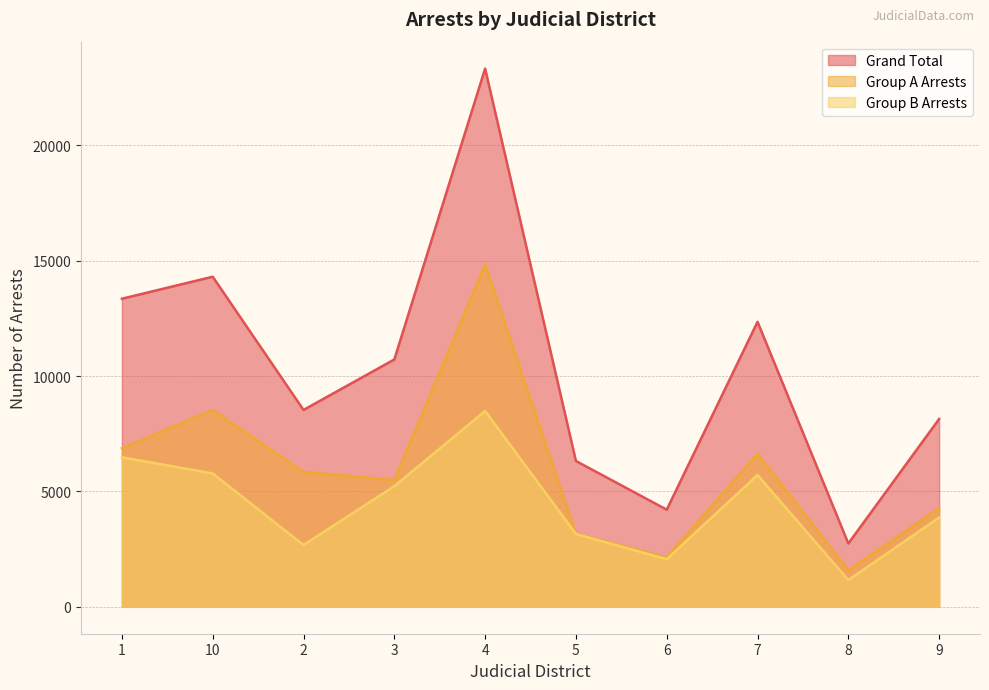

At which label is Grand Total closest to 13036?

1